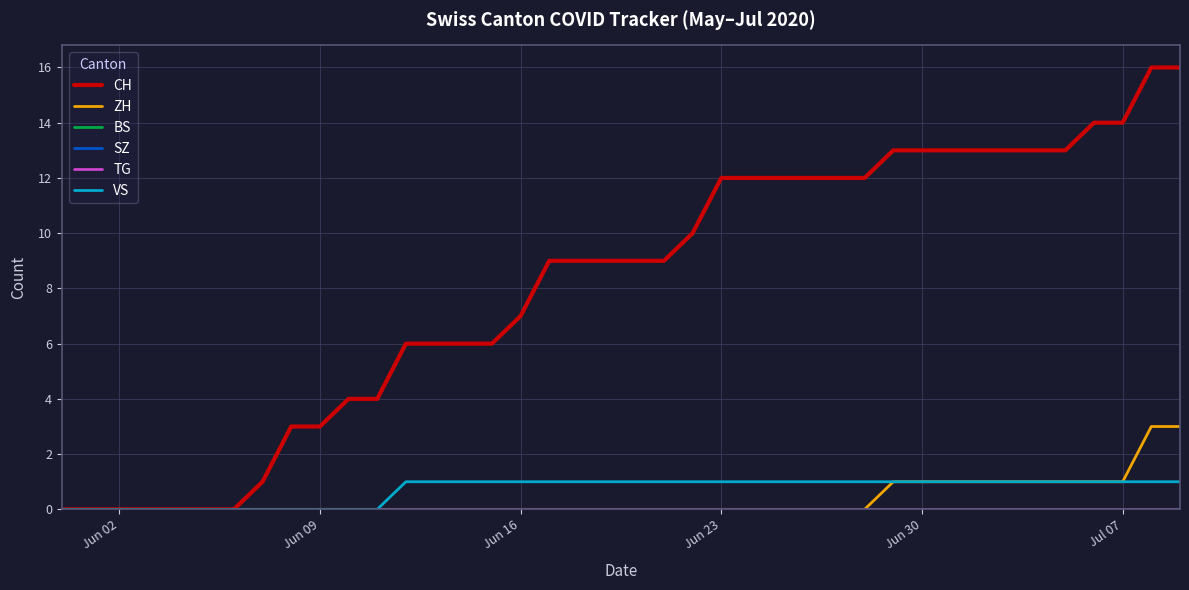

Is this an area chart (filled region under the line)?

No